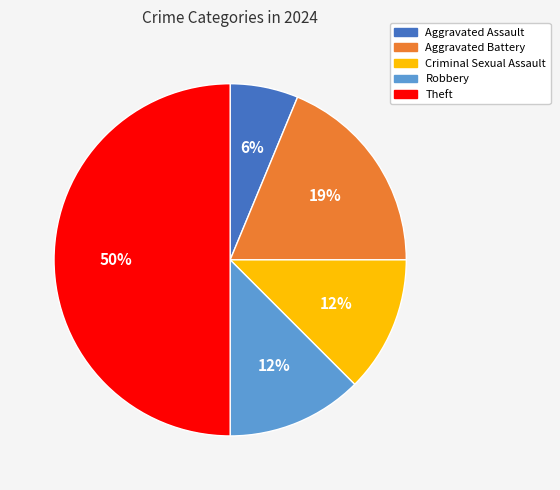

To the nearest percent, what percentage of the pie is Aggravated Assault?

6%